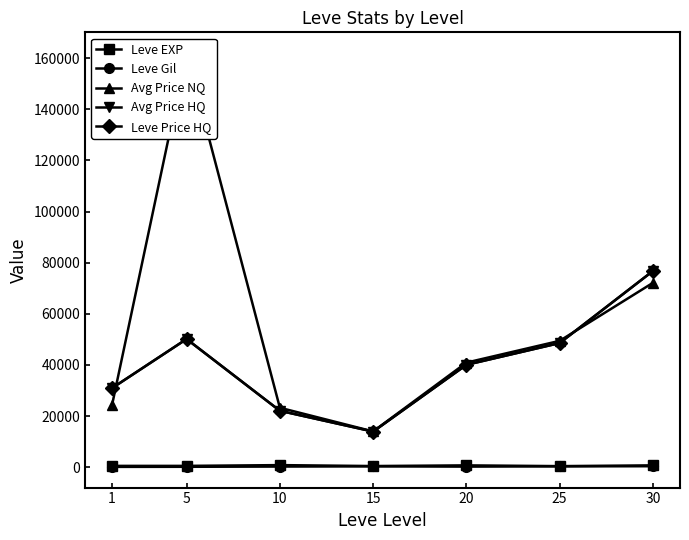

How many lines are shown in the chart?

5